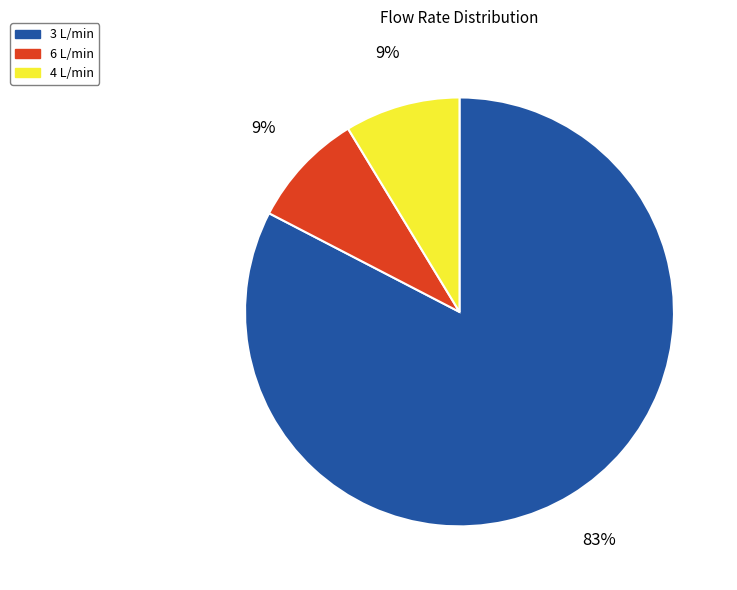

Is there a majority slice in this chart?

Yes